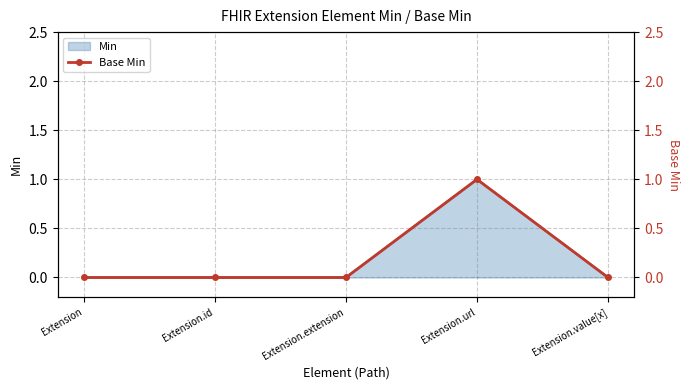

Count the values in the range 0 to 1.

5